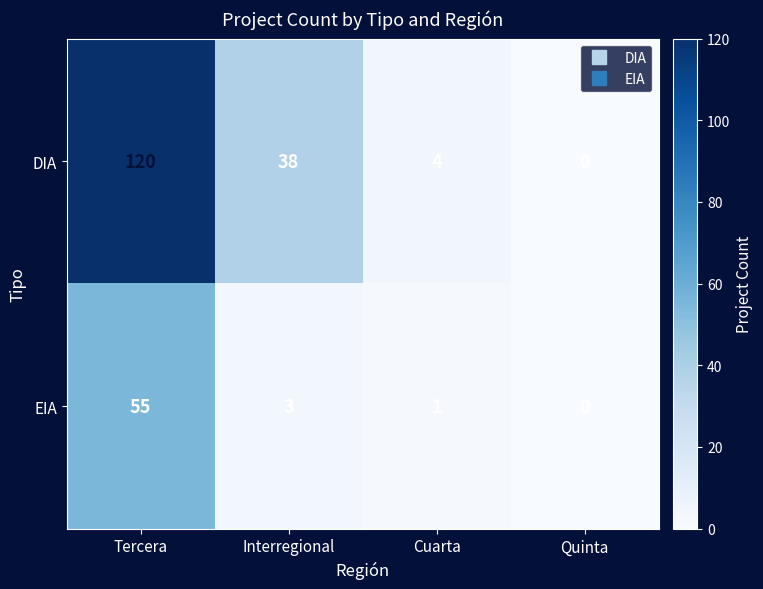

Which category has the highest value across all series?

Tercera